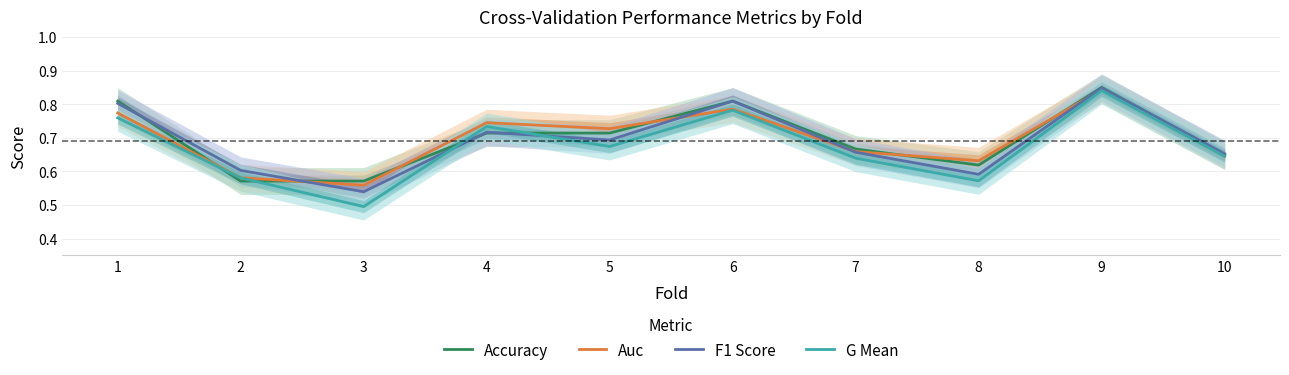

What is the sum of all Auc values?

7.0